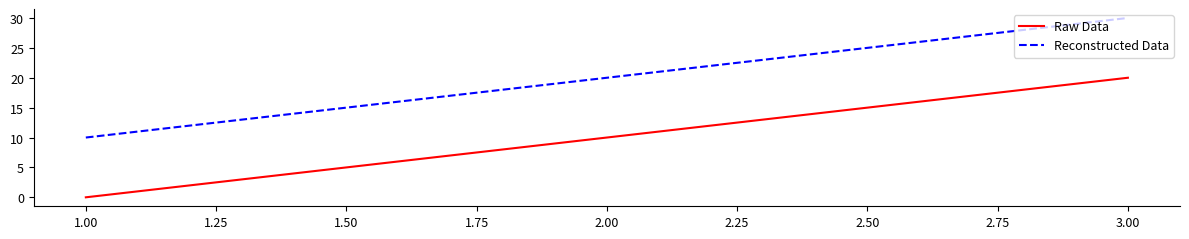

What is the spread (max minus min) of values at 3.00?

10